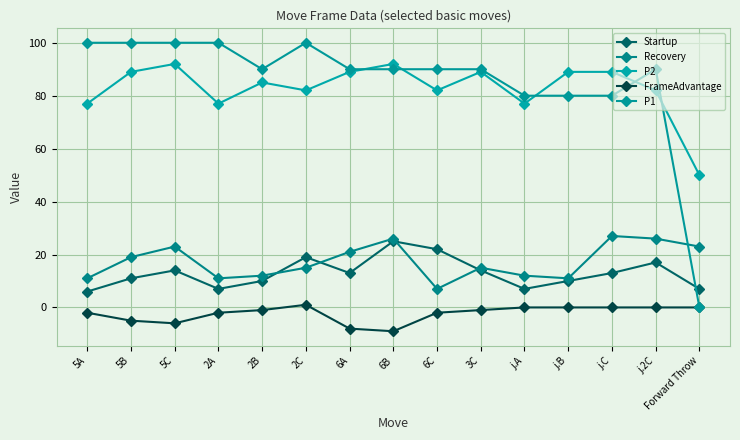

How many distinct data groups are displayed?

5